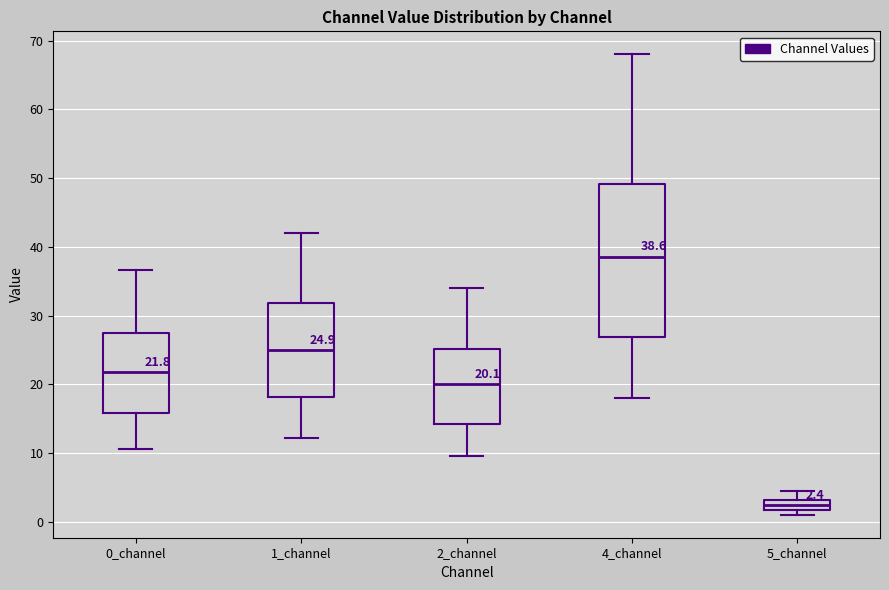

Which box has the lowest median line?

5_channel